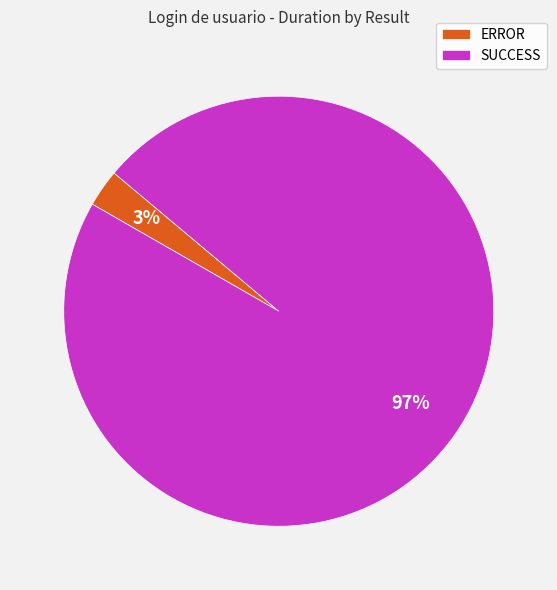

How many slices are in this pie chart?

2